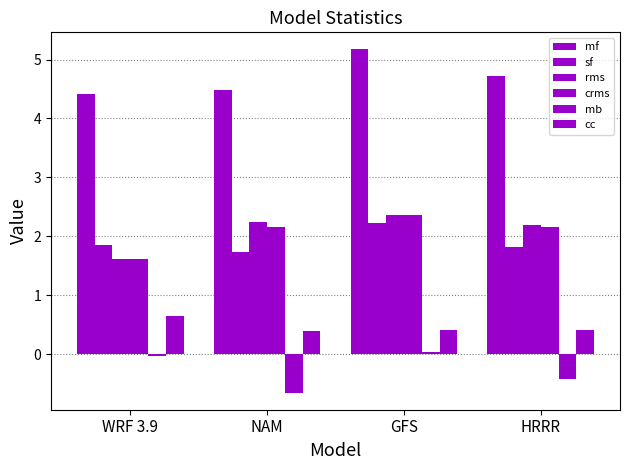

How many groups of bars are there?

4